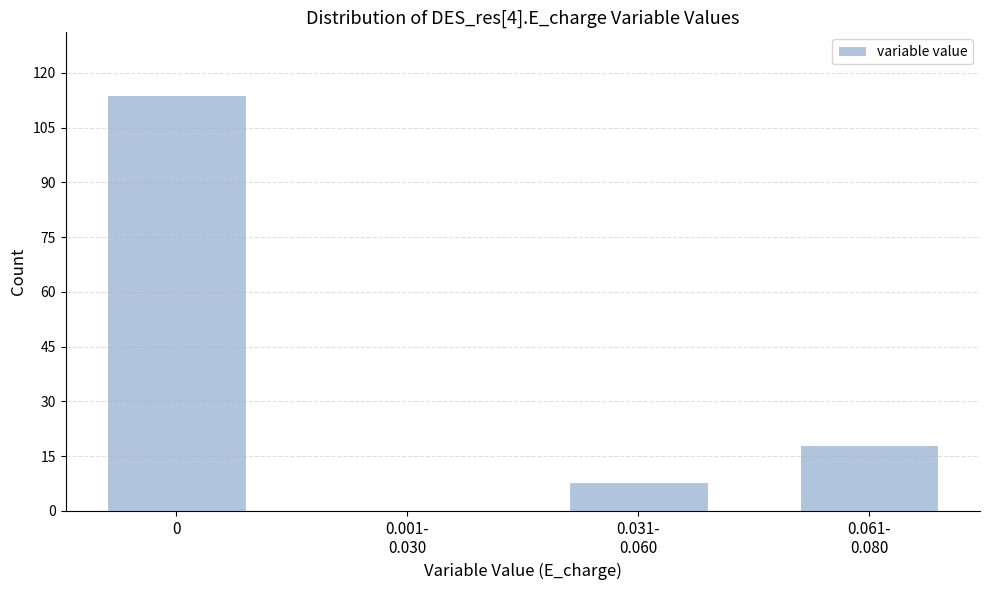

What is the sum of all values?

140